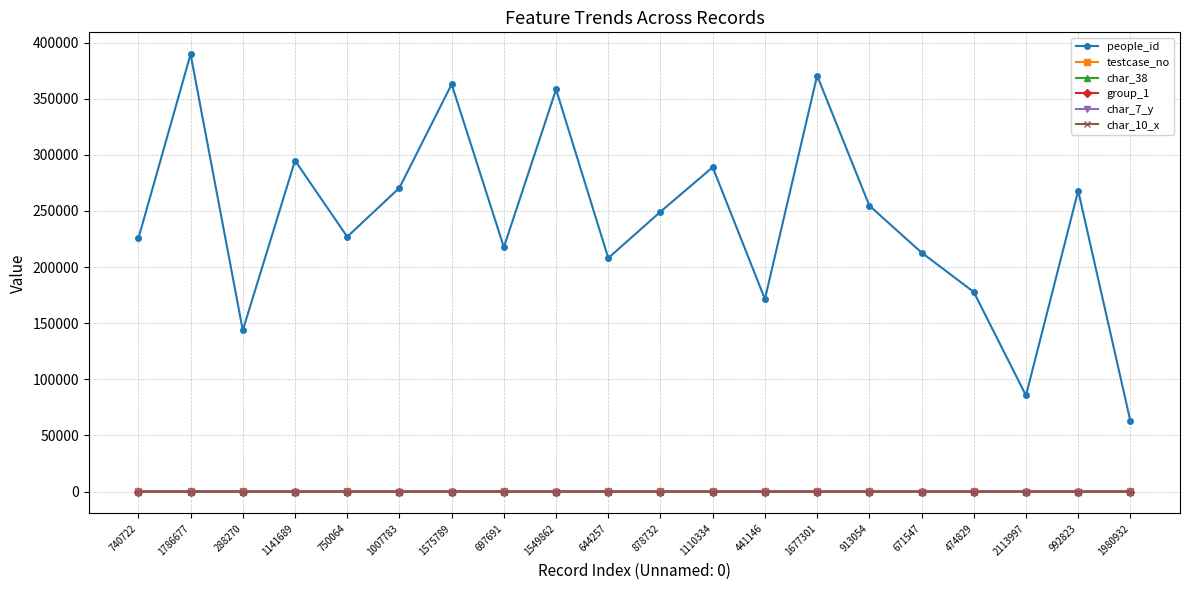

What is the label of the 15th point from the right?

1007783